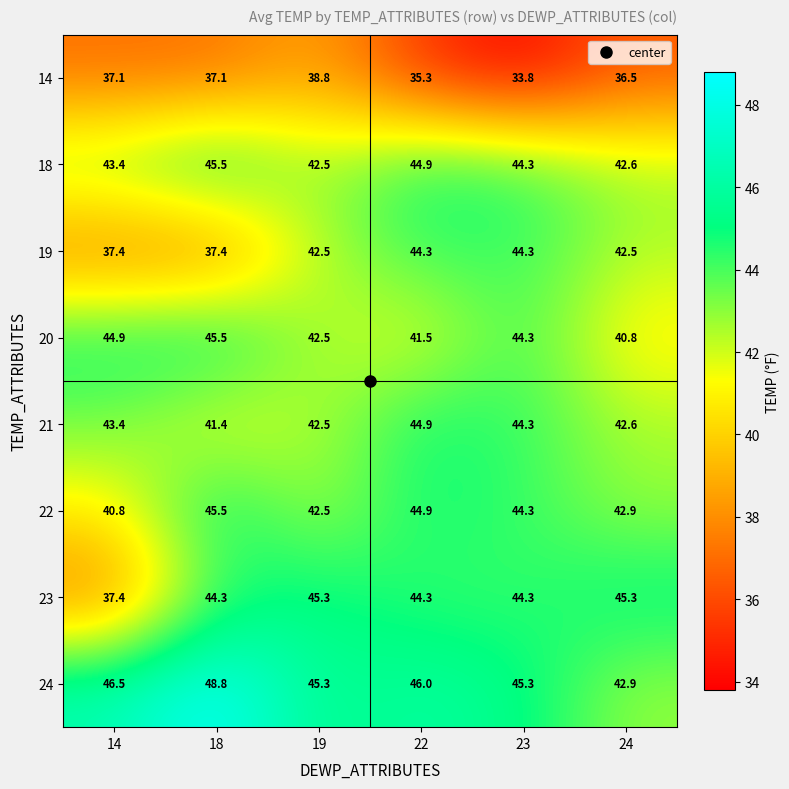

What is the total value across all series at 24?

336.1